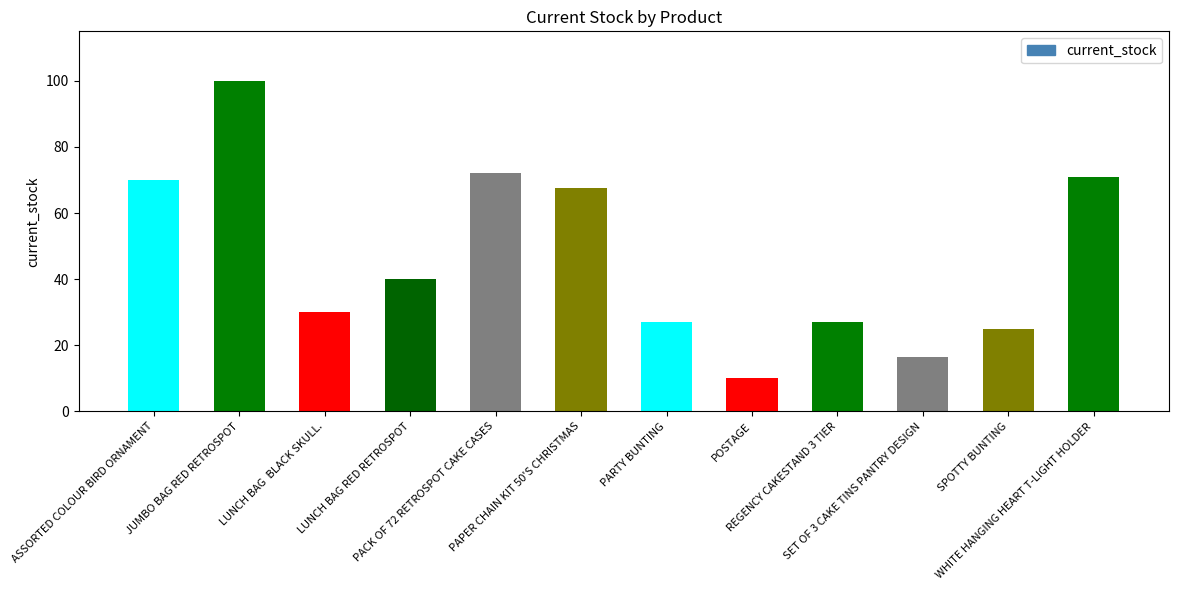

What is the value of the 7th bar from the left?

27.0